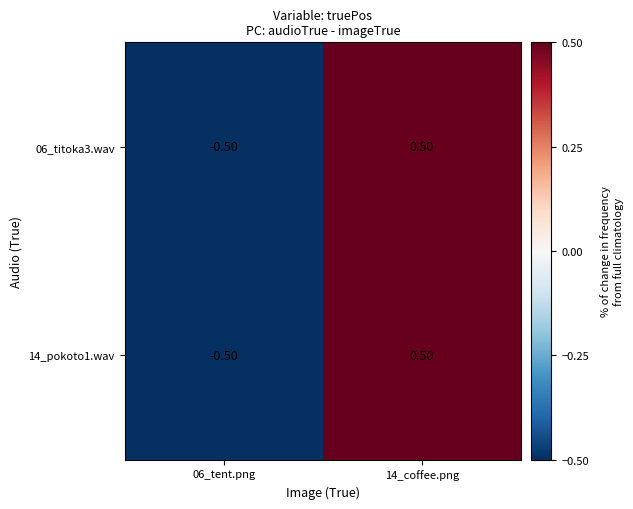

How many series are shown in this chart?

2